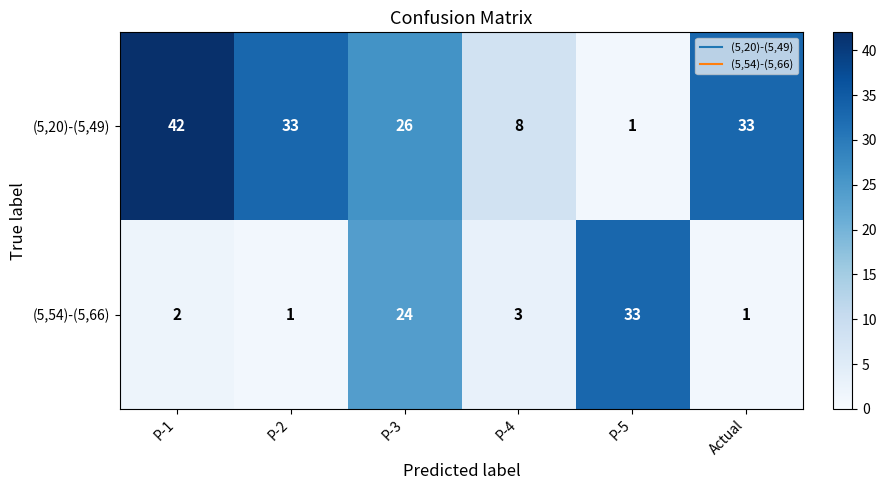

True or false: (5,54)-(5,66) has a value of 2 at P-2.

False